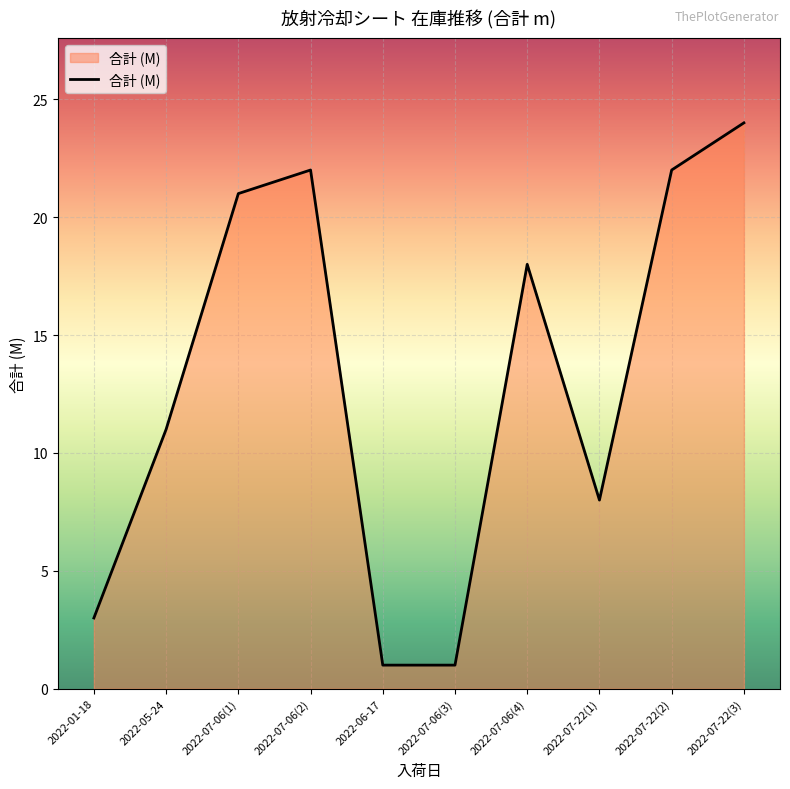

Is it true that the value at 2022-07-22(3) is 24?

True